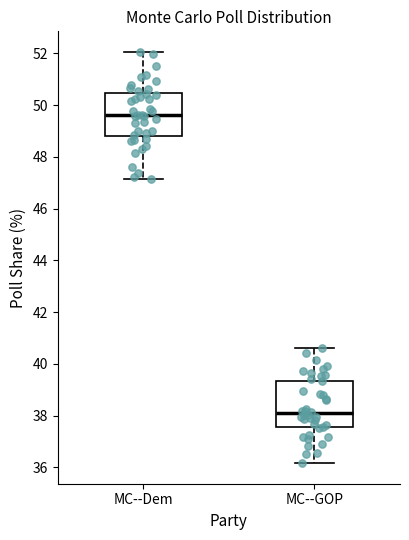

Reading left to right, read every box against the y-axis: the position of its median line, the range the box covers, and the ends of its whiskers. The values are not printed on the chart, so give them approximately, as read against the axis.

MC--Dem: median 49.6, box 48.8 to 50.4, whiskers 47.2 to 52.0
MC--GOP: median 38.0, box 37.6 to 39.4, whiskers 36.2 to 40.6